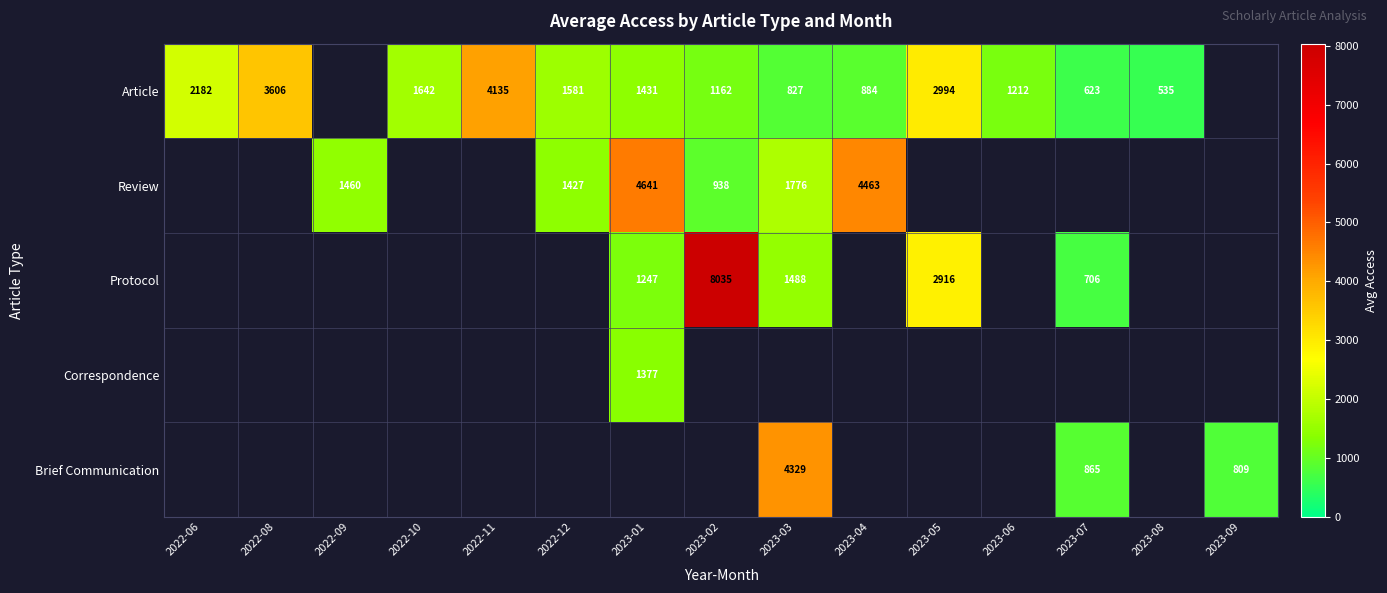

Is it true that Protocol equals 592.5 at 2023-03?

False